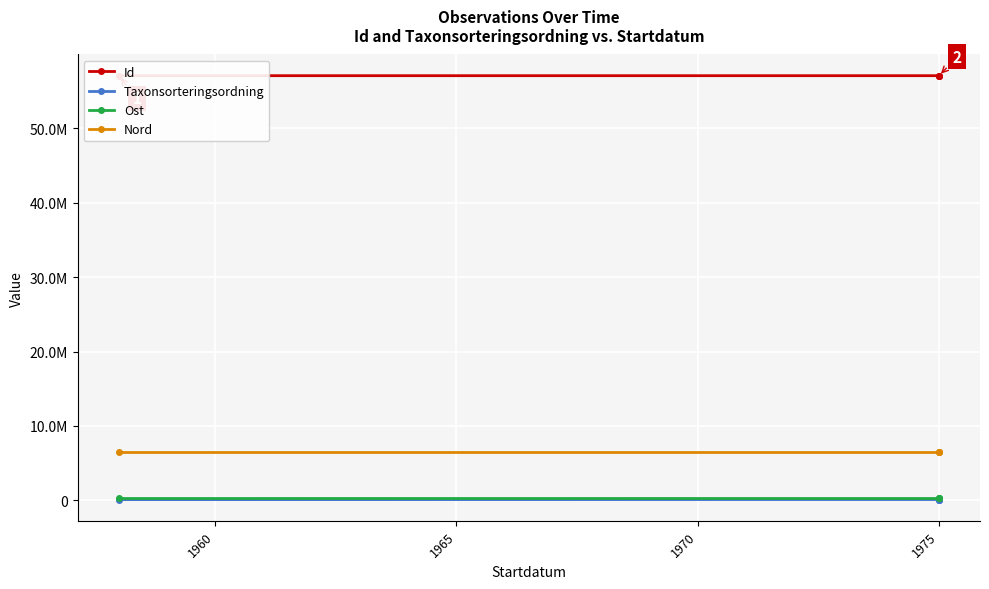

Is it true that Ost equals 346490.2 at 1975?

True